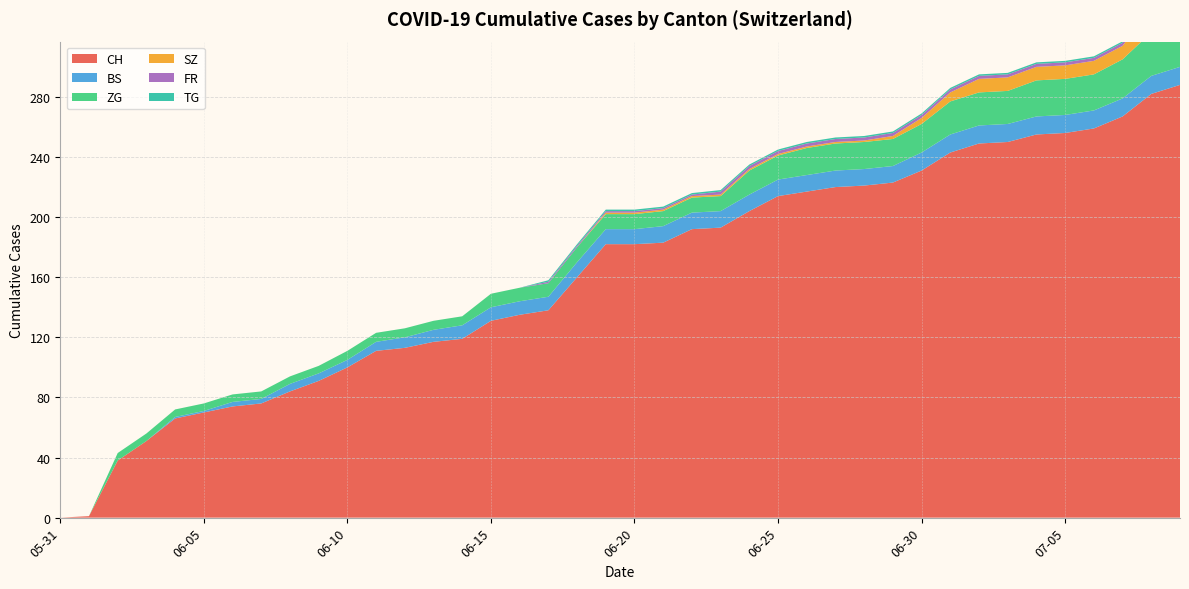

Reading left to right, what are all the values shown in this chart?

CH: 0	1	38	51	66	70	74	76	84	91	100	111	113	117	119	131	135	138	160	182	182	183	192	193	204	214	217	220	221	223	231	243	249	250	255	256	259	267	282	288
BS: 0	0	0	0	1	1	3	3	5	5	5	6	7	8	9	9	9	9	10	10	10	11	11	11	11	11	11	11	11	11	12	12	12	12	12	12	12	12	12	12
ZG: 0	0	5	5	5	5	5	5	5	5	6	6	6	6	6	9	9	9	10	10	10	10	10	10	16	16	18	18	18	18	19	22	22	22	24	24	24	26	29	31
SZ: 0	0	0	0	0	0	0	0	0	0	0	0	0	0	0	0	0	0	0	1	1	1	1	1	1	1	1	1	1	2	4	6	9	9	9	9	9	9	17	17
FR: 0	0	0	0	0	0	0	0	0	0	0	0	0	0	0	0	0	1	1	1	1	1	1	2	2	2	2	2	2	2	2	2	2	2	2	2	2	2	2	2
TG: 0	0	0	0	0	0	0	0	0	0	0	0	0	0	0	0	0	1	1	1	1	1	1	1	1	1	1	1	1	1	1	1	1	1	1	1	1	1	2	2